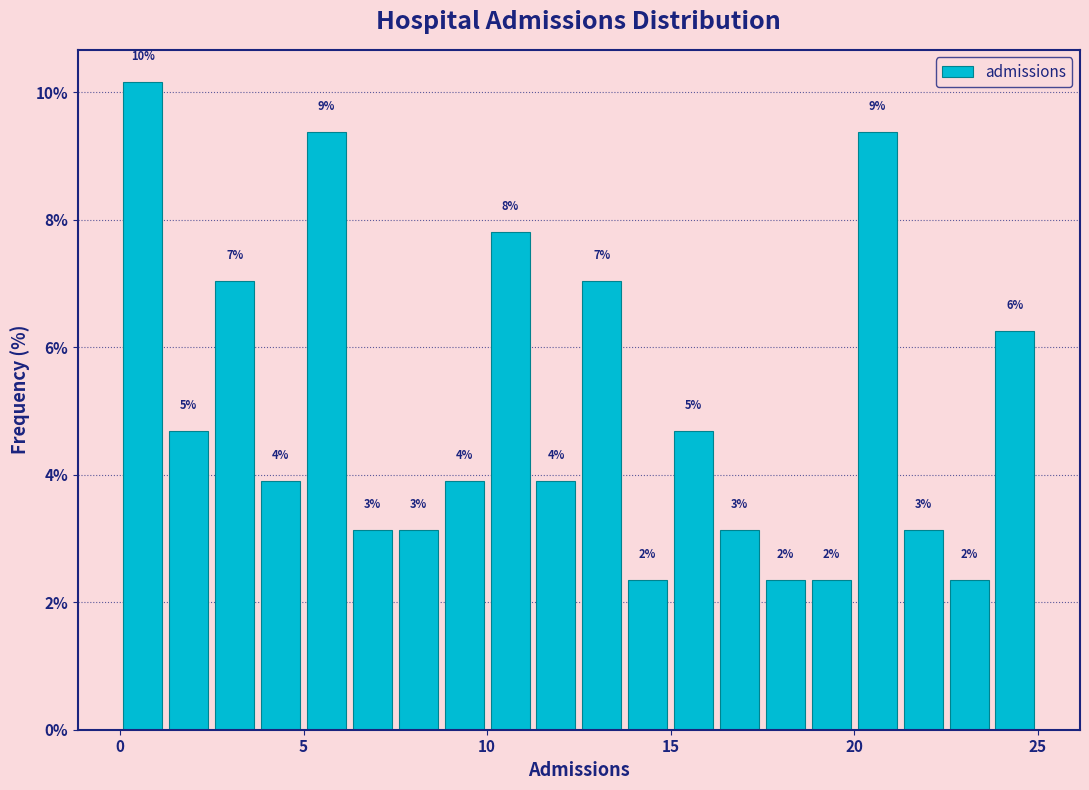

Read against the x-axis, roughly where is the centre of the tallest bar?

0.5